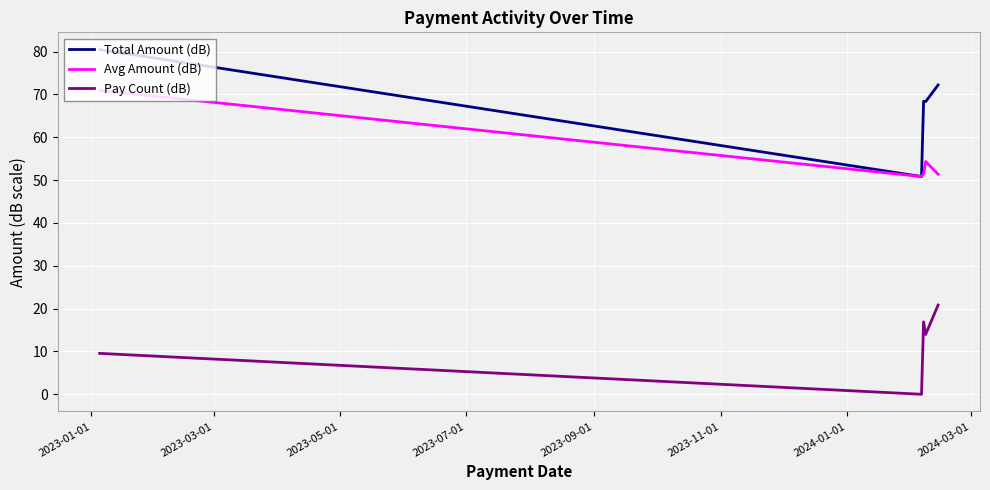

Rank the series by their average value, from highest to lowest.

Total Amount (dB), Avg Amount (dB), Pay Count (dB)